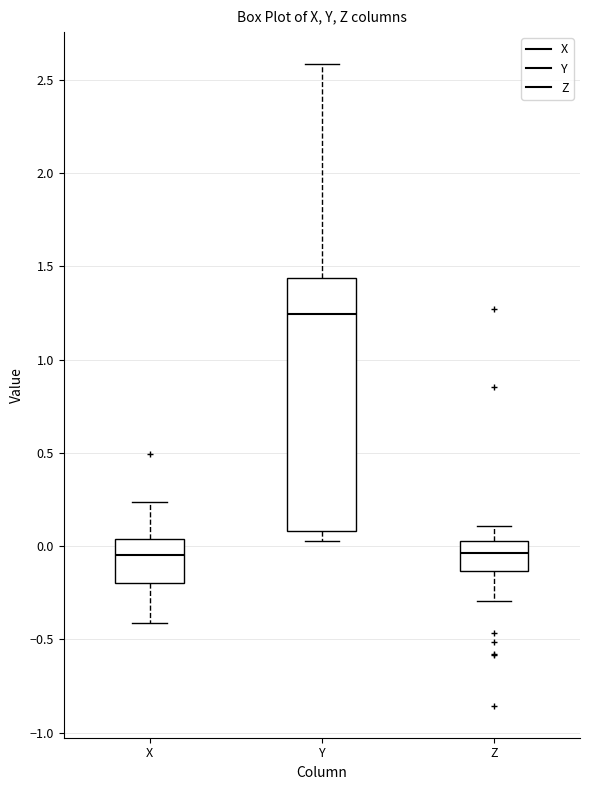

Where does the upper whisker of the box for X end on the y-axis? The values are not printed on the chart, so give them approximately, as read against the axis.

0.25